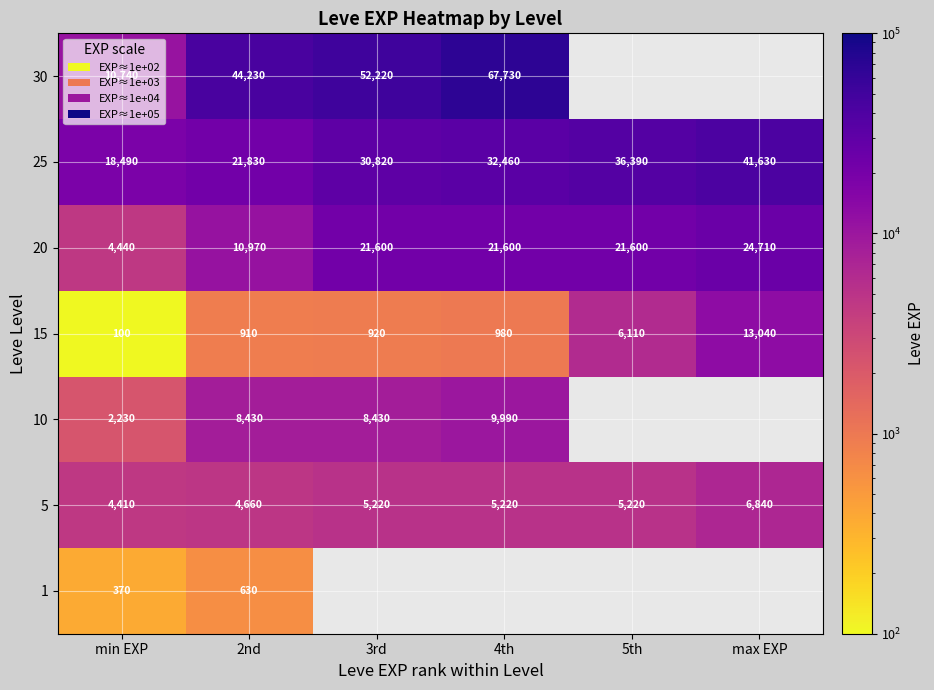

Rank the series at min EXP from lowest to highest value.

15, 1, 10, 5, 20, 30, 25